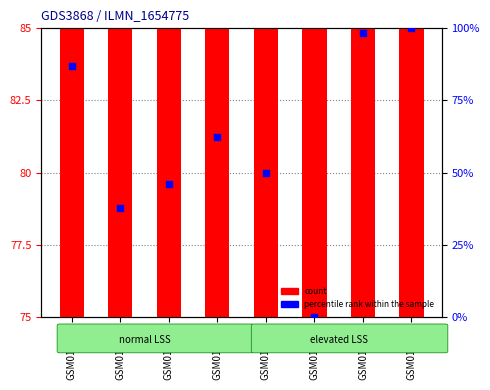

Which series contains the lowest Y value?

percentile rank within the sample